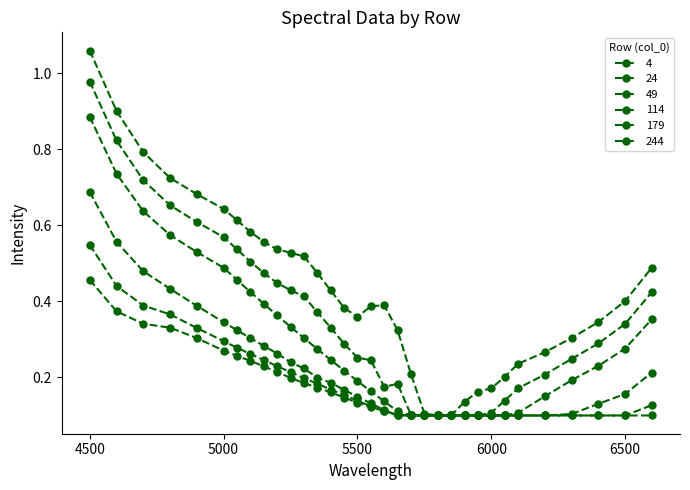

How many lines are shown in the chart?

6